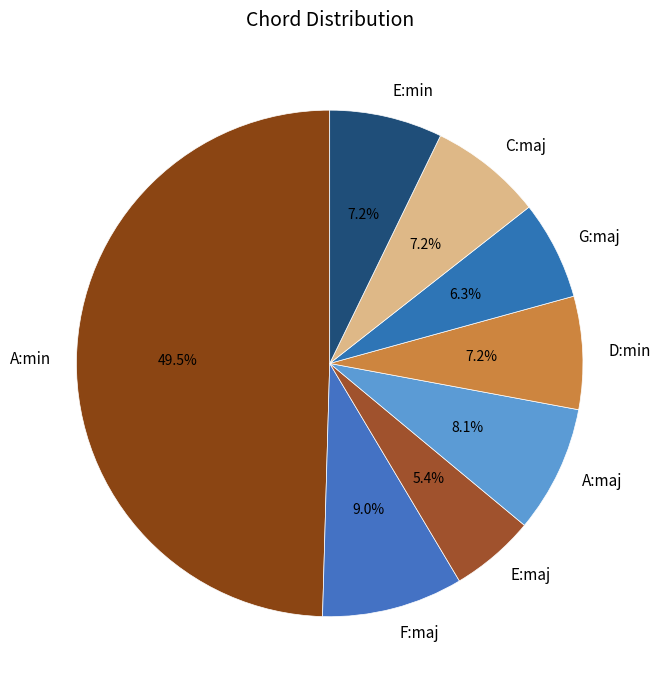

Approximately how many times larger is the value at D:min compared to G:maj?

1.1